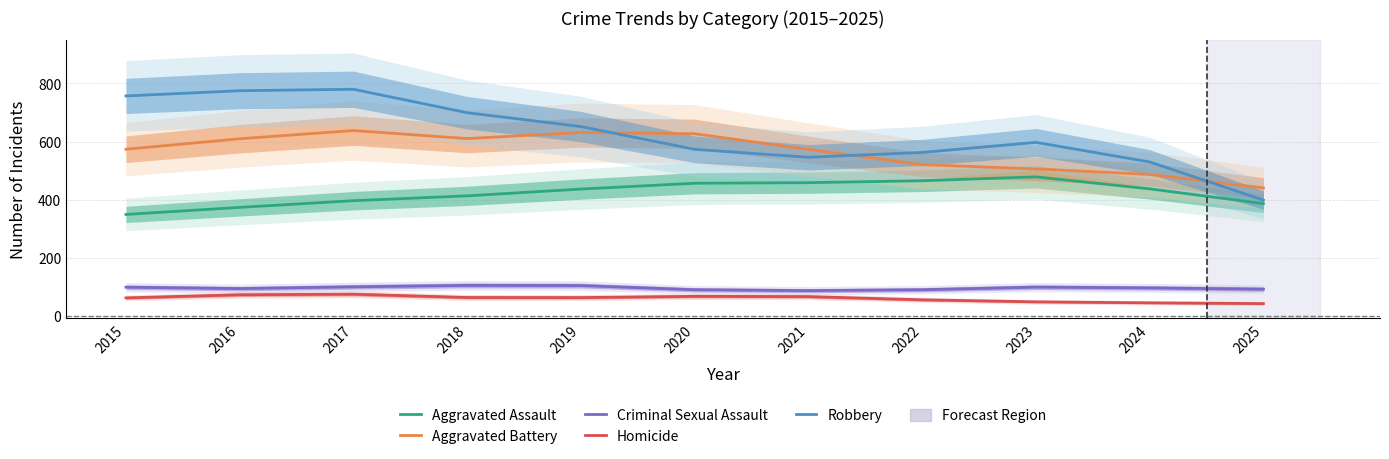

How many data points in Aggravated Assault are above 436?

6